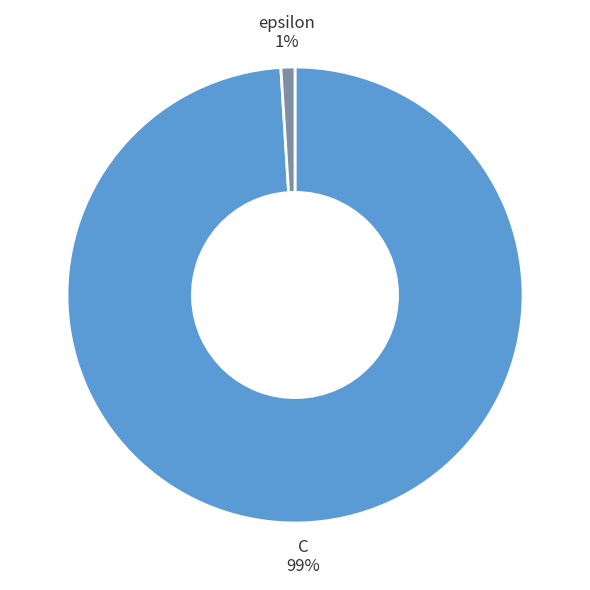

Which has a higher value, epsilon or C?

C